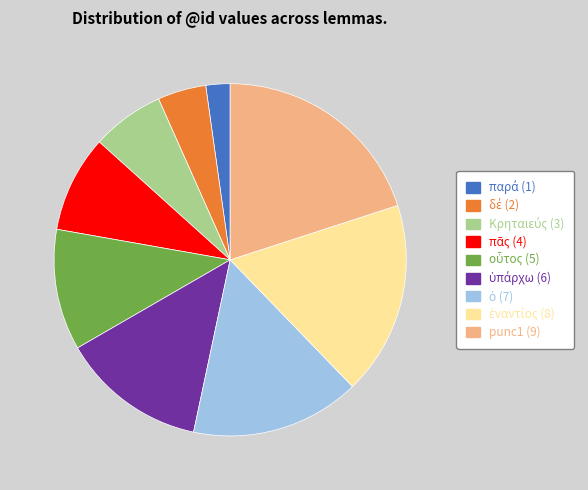

Which slice is the largest?

punc1